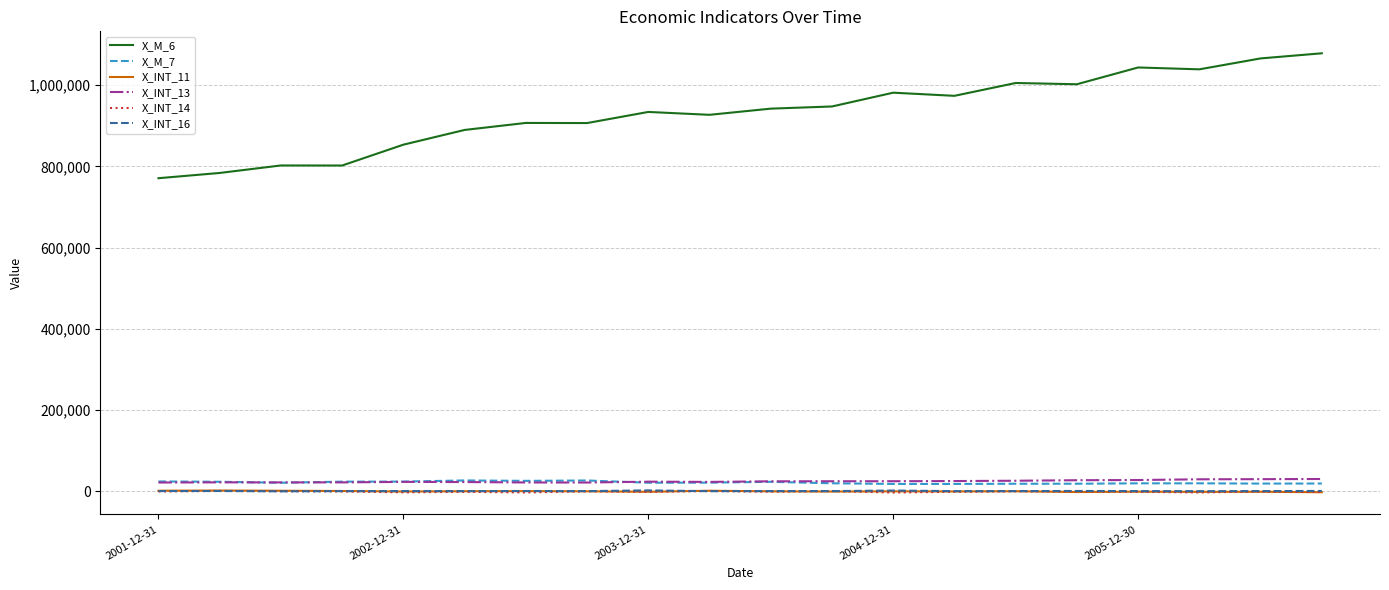

Which series has the widest spread of values?

X_M_6